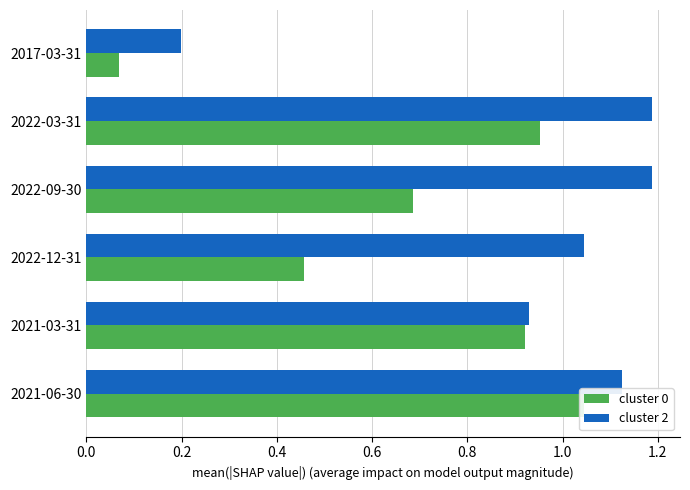

The value of cluster 2 at 2017-03-31 is 0.3. True or false?

False